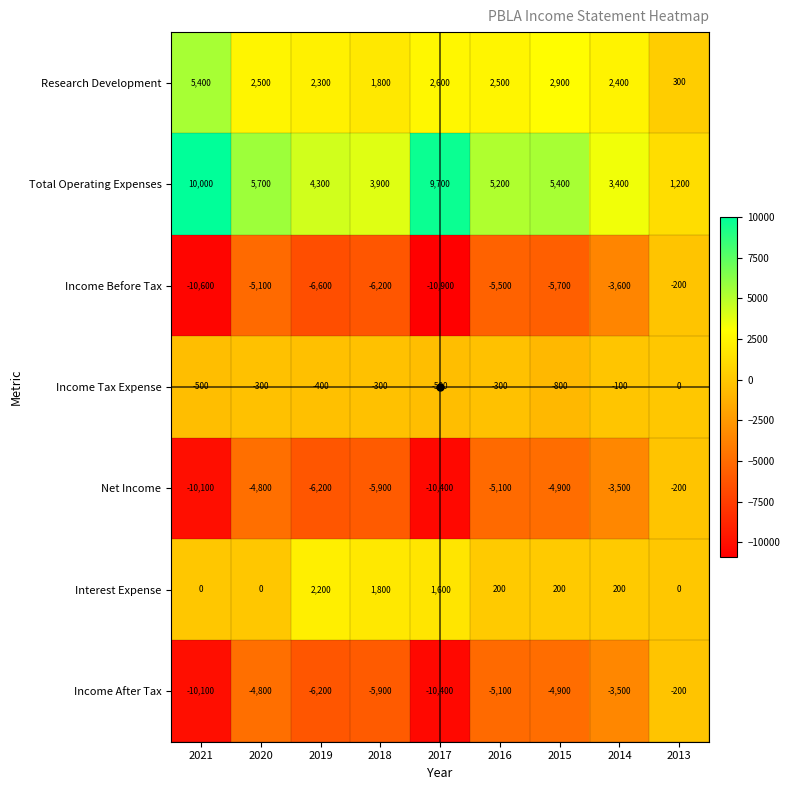

What is the total value across all series at 2020?

-6800